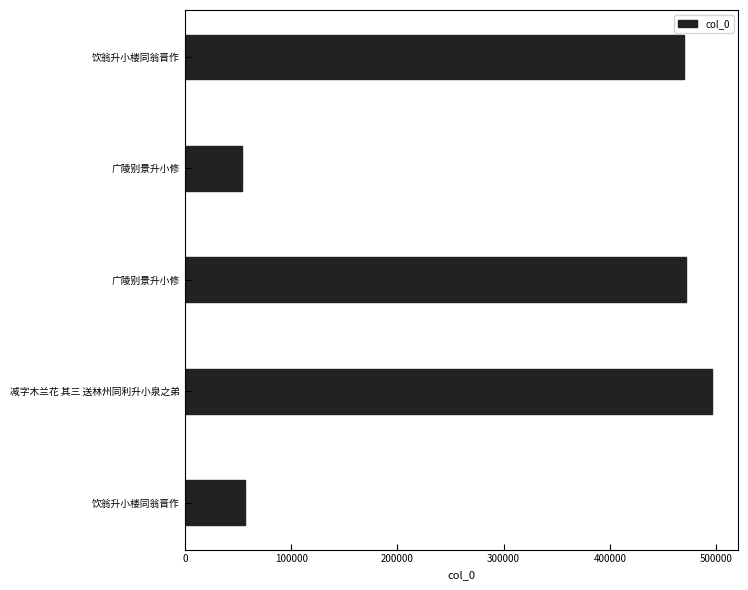

Are the bars grouped side by side (vs. stacked)?

No